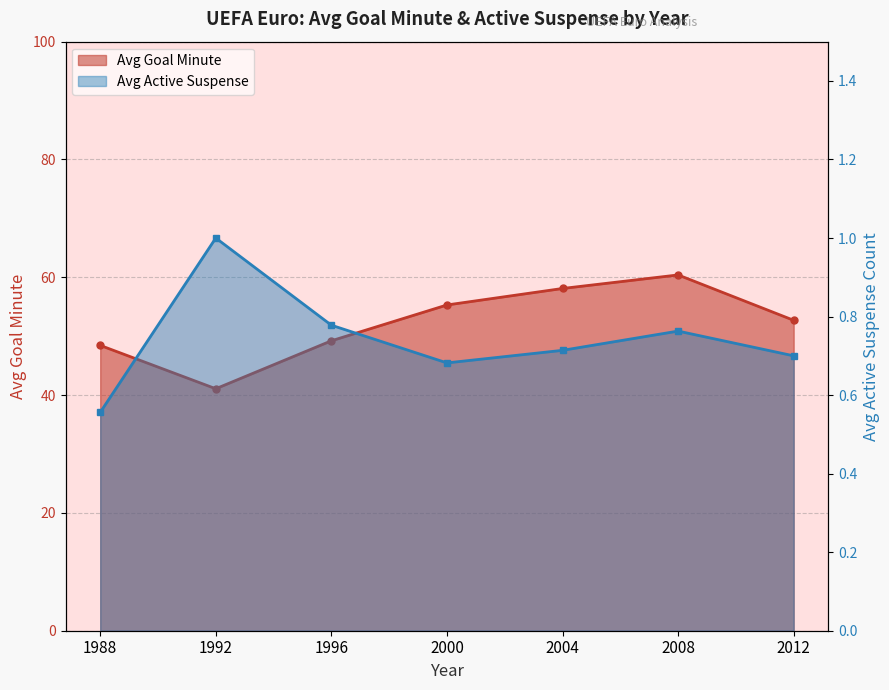

How many interior local valleys (lower than both neighbors) does the data have?

1